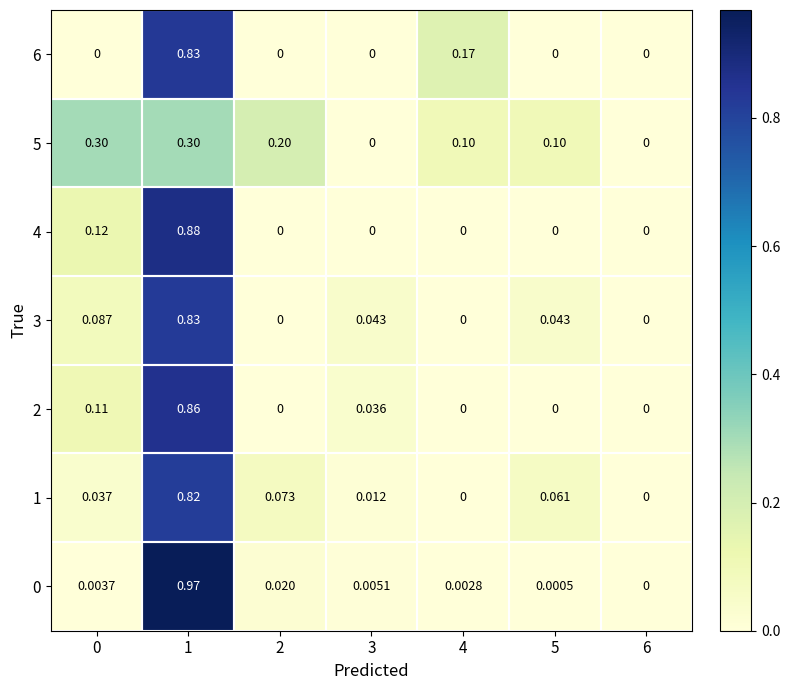

Is the value of 3 at 2 greater than the value of 6 at 1?

No